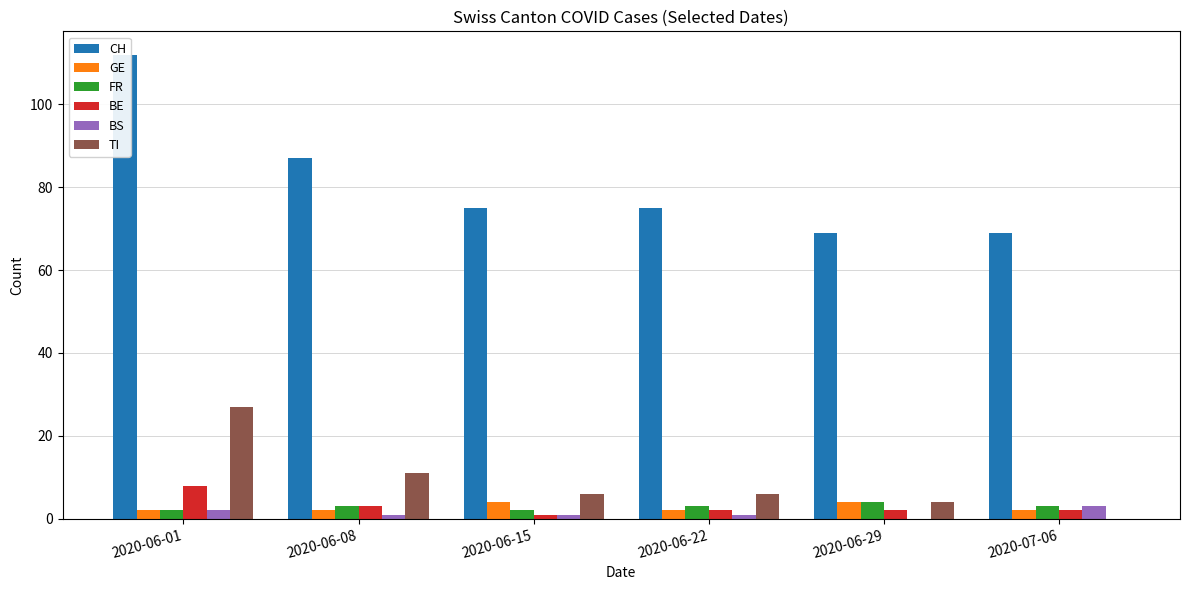

List the series in order of their peak value, highest first.

CH, TI, BE, GE, FR, BS